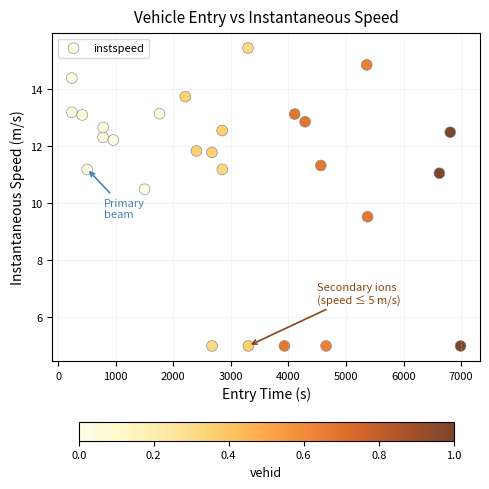

What is the range of X values (max minus min)?

6750.5